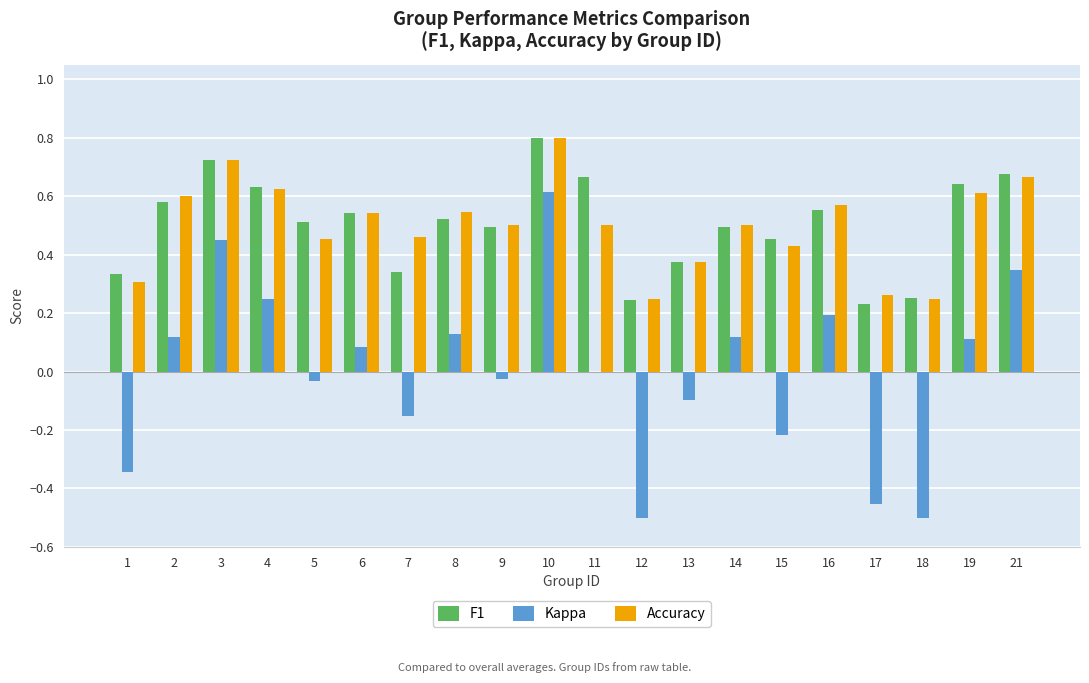

The Kappa series shows -0.1 at 15. True or false?

False